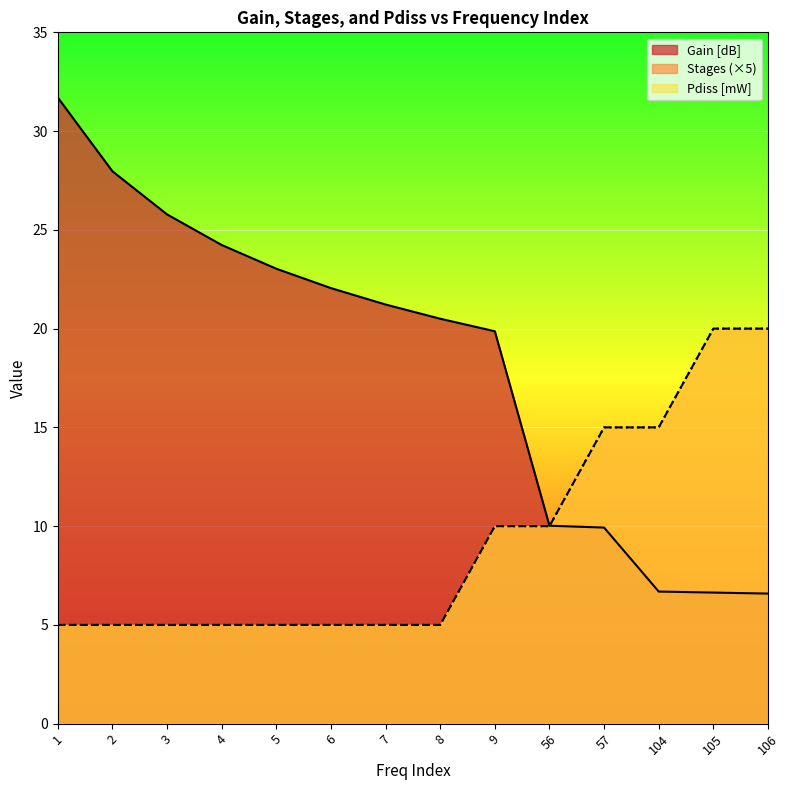

What is the difference between the maximum and minimum values in the Gain [dB] series?

25.1